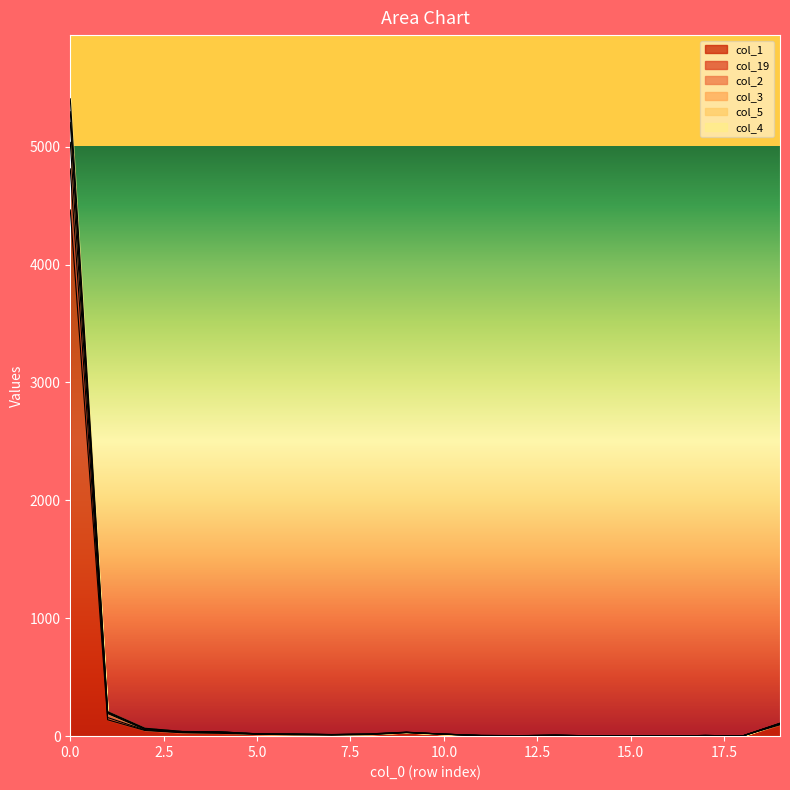

In col_4, how many points are higher than both neighbors (excluding endpoints)?

4